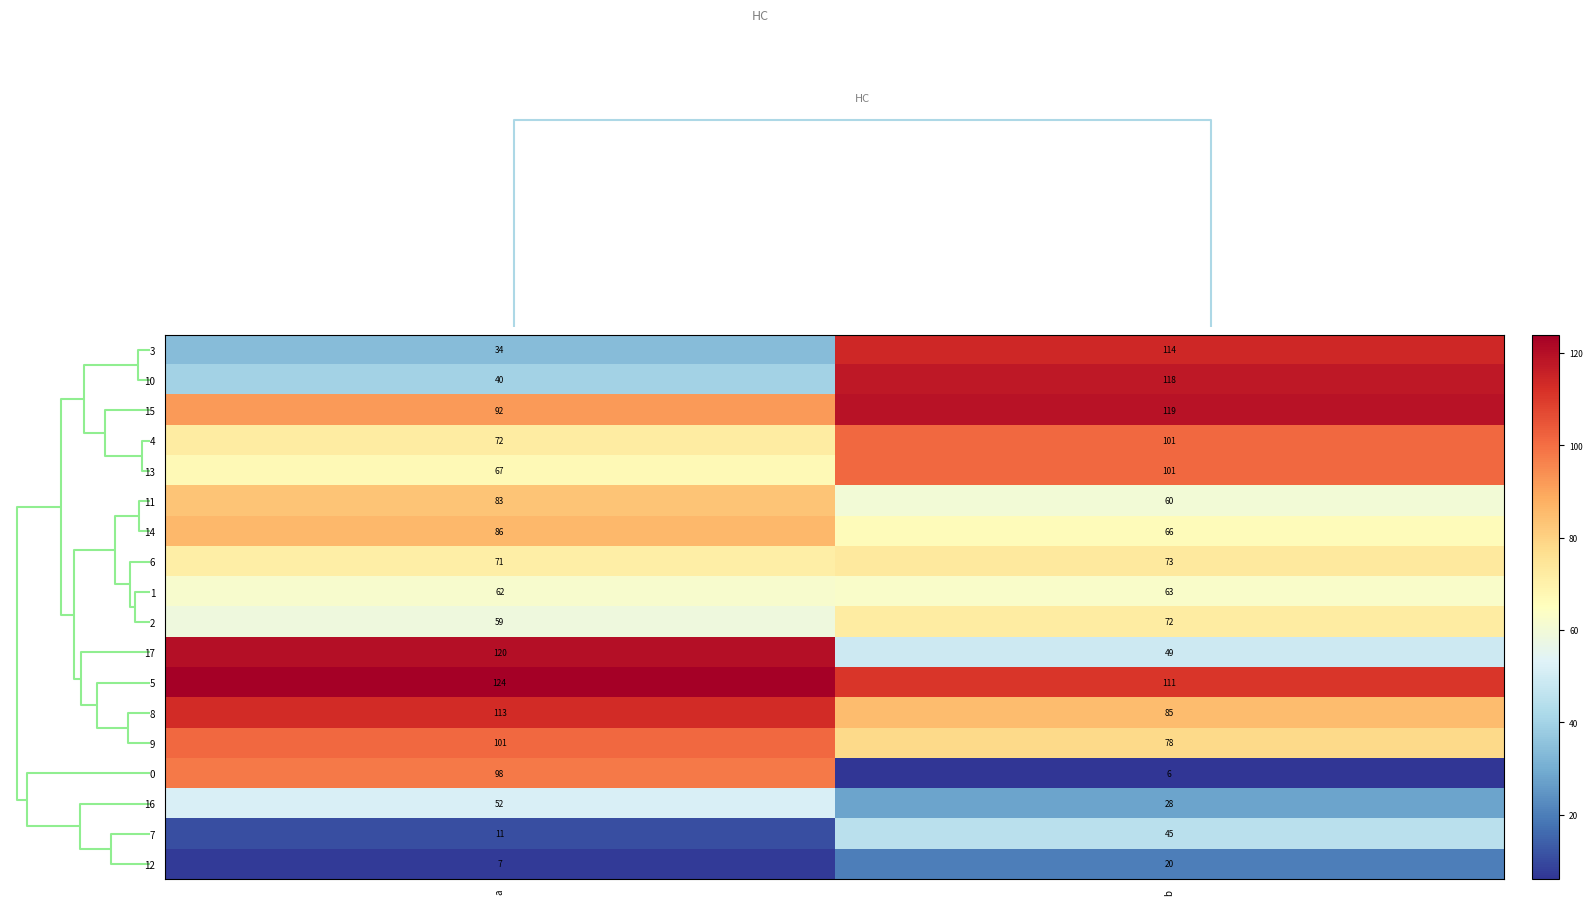

Count the number of data series in this chart.

18